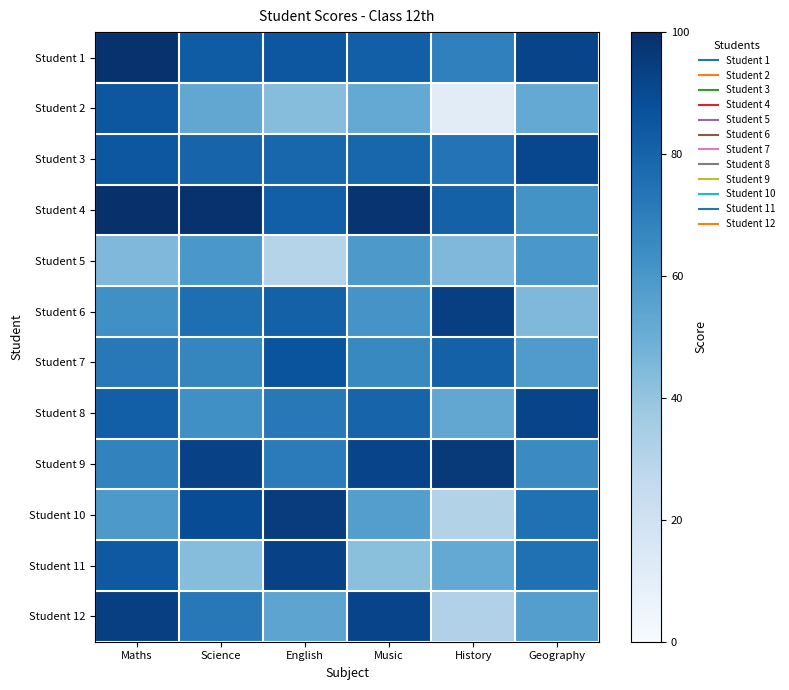

What is the difference between the highest and lowest values at History?

85